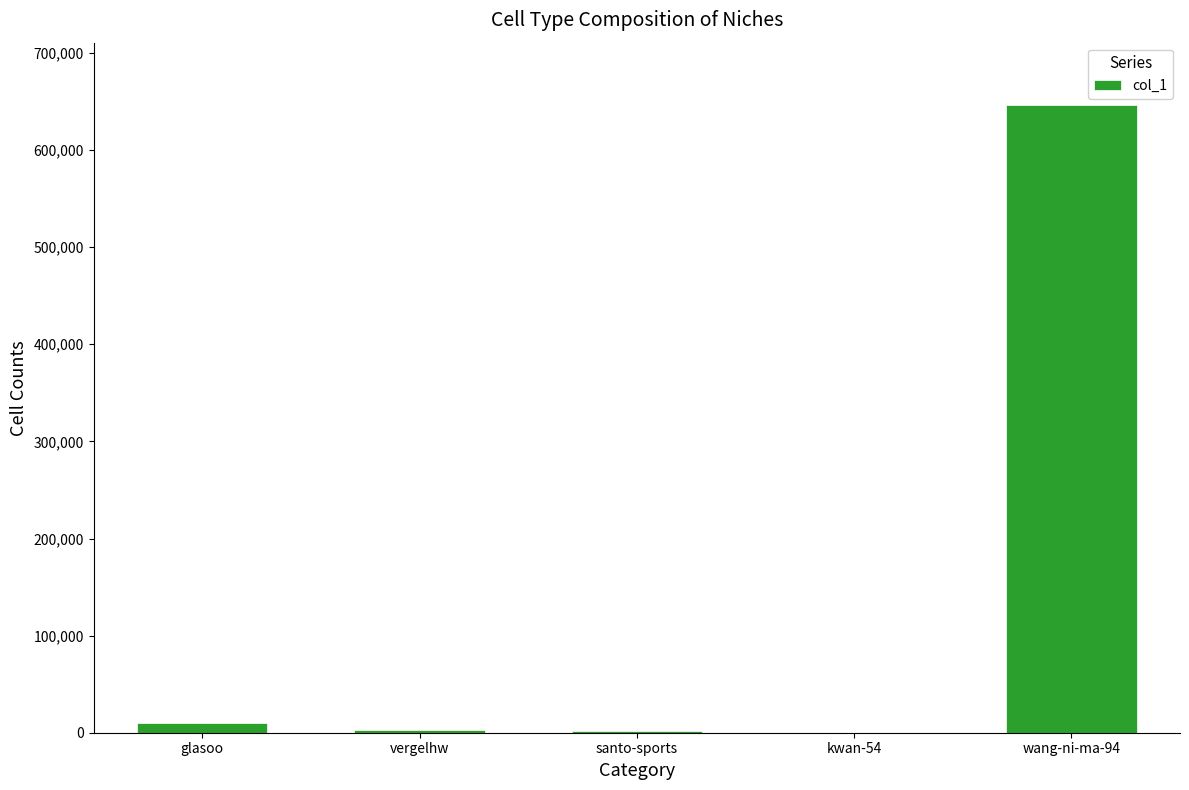

What is the sum of all values?

660606